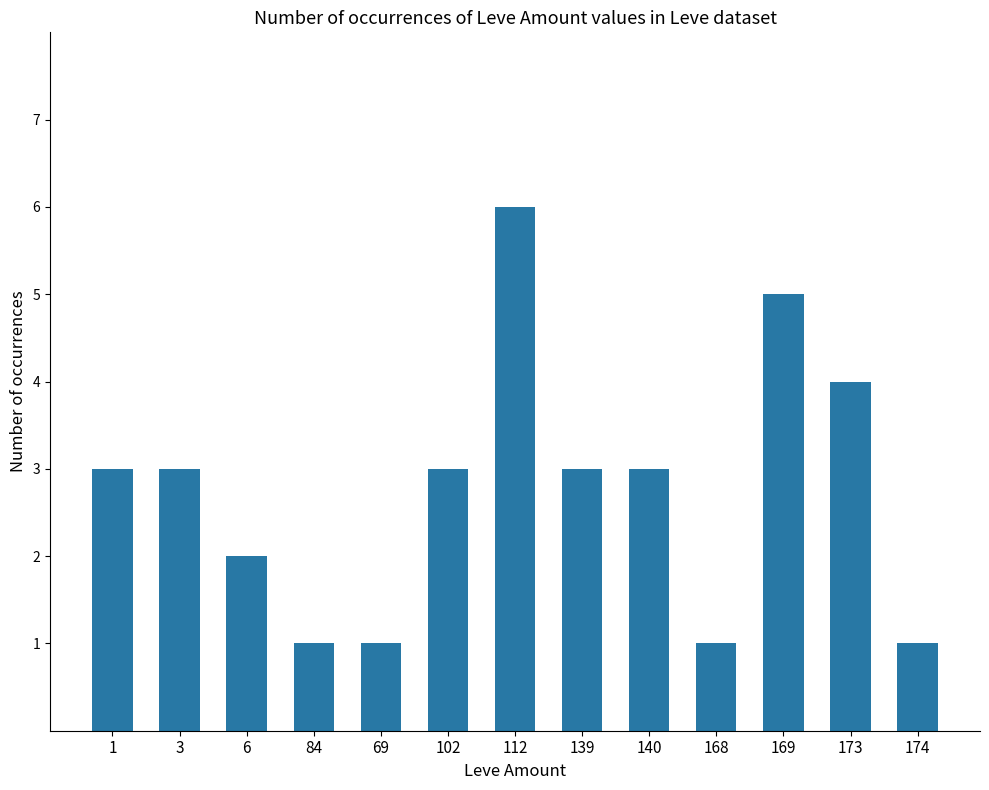

Read the value at 173.

4